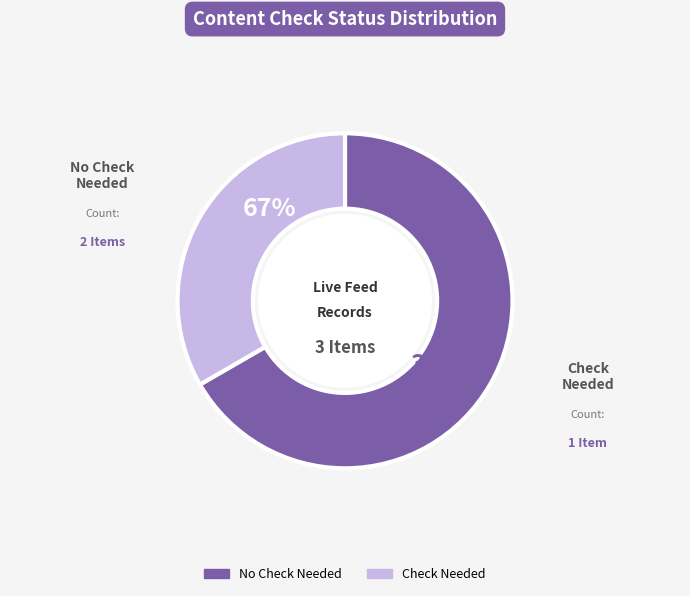

Does 2597887 account for over 50% of the chart?

Yes